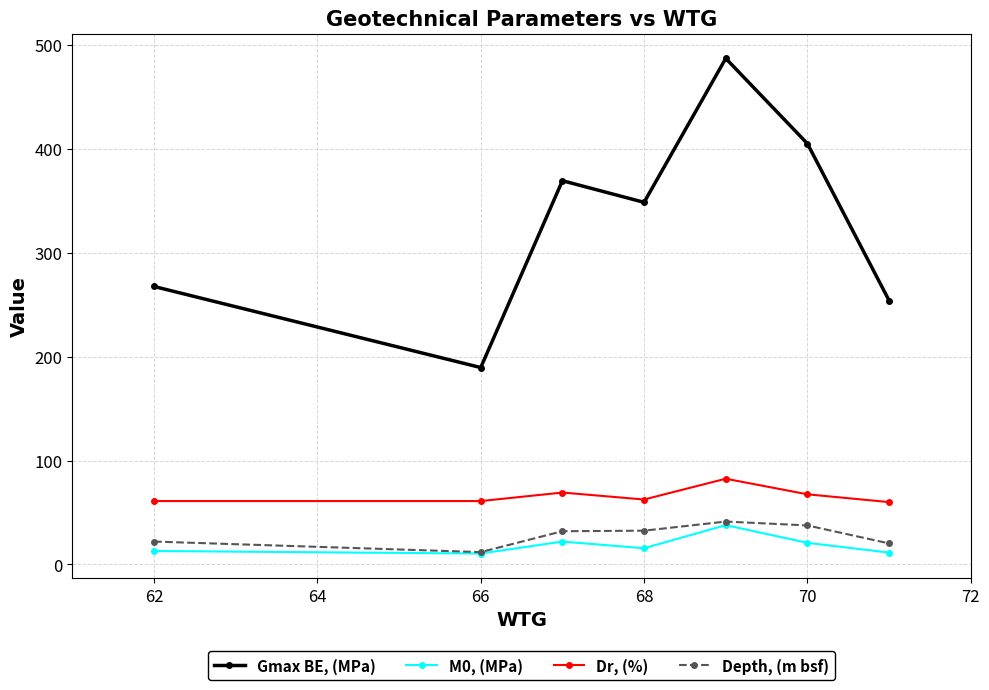

Which series has the largest total across all categories?

Gmax BE, (MPa)